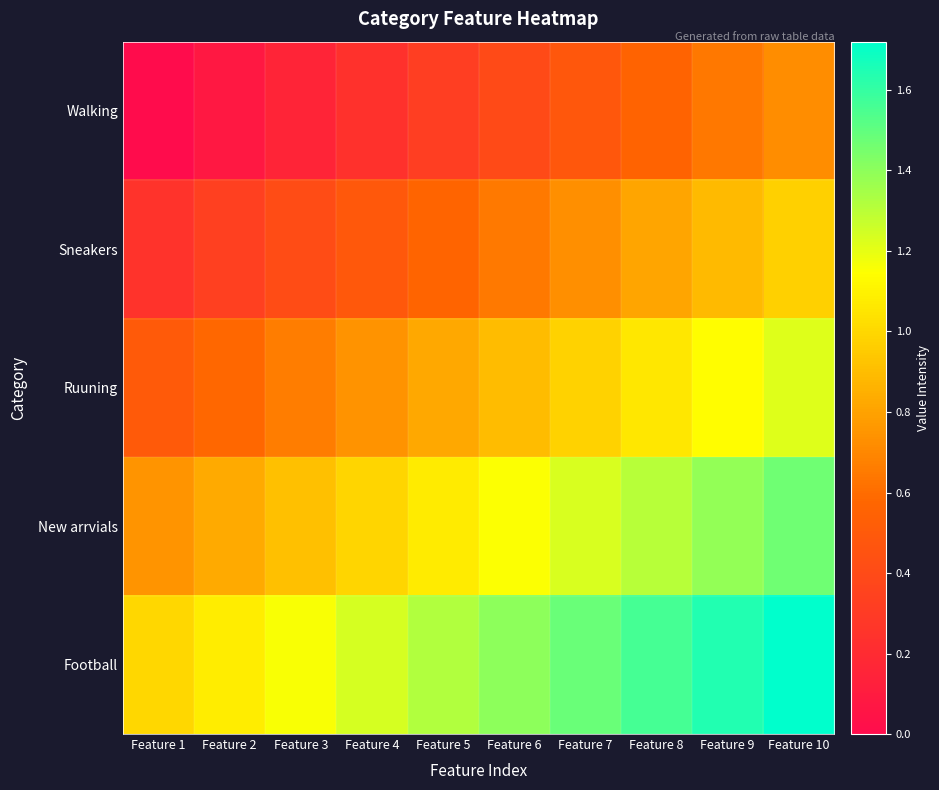

Which series has the widest spread of values?

Walking